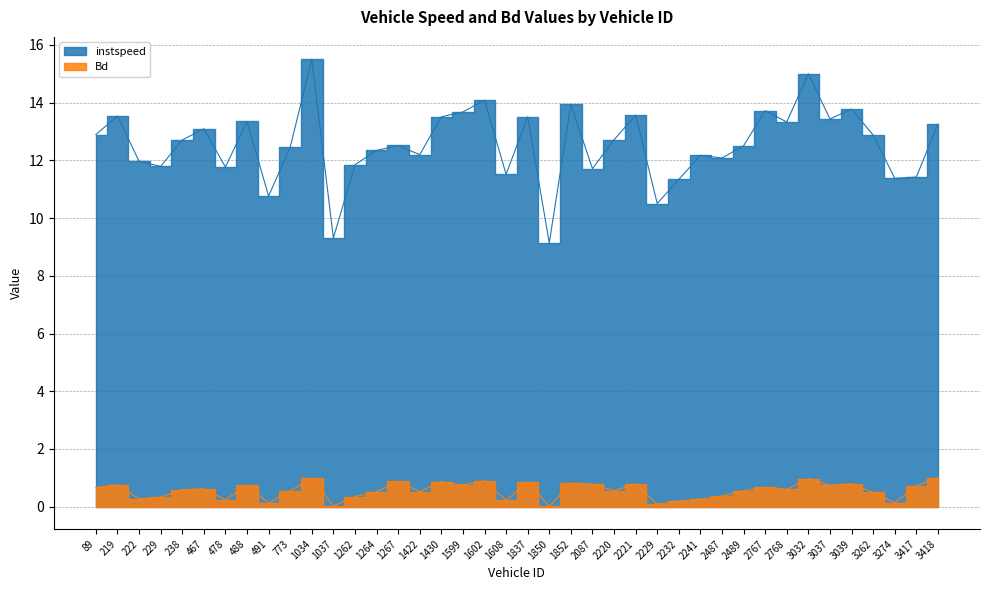

What is the difference between the highest and lowest values at 219?

12.8